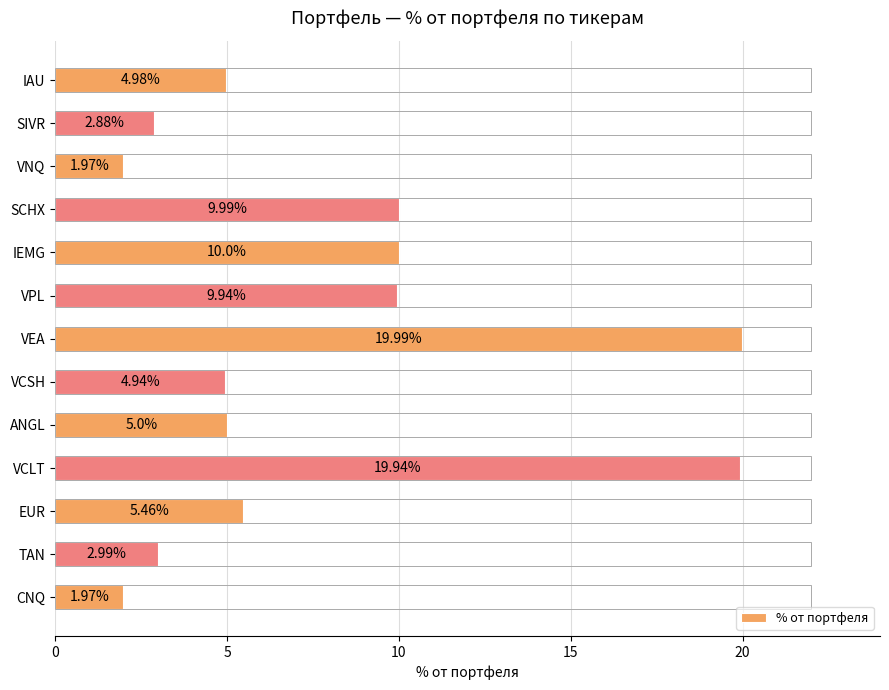

What is the label of the 2nd bar from the top?

SIVR